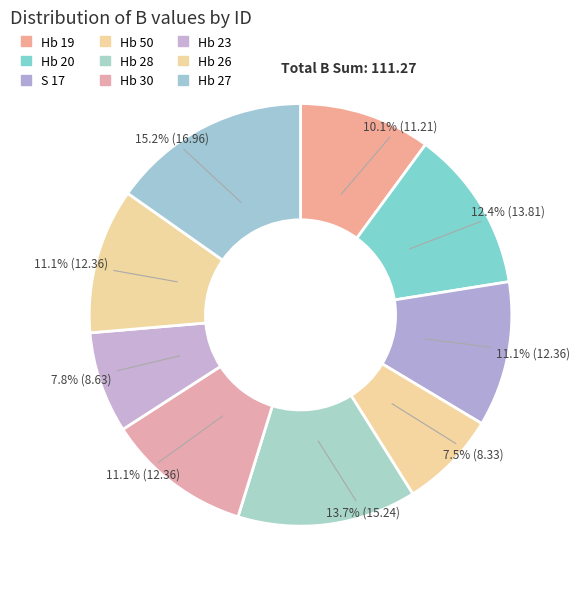

To the nearest percent, what portion does Hb 50 represent?

7%